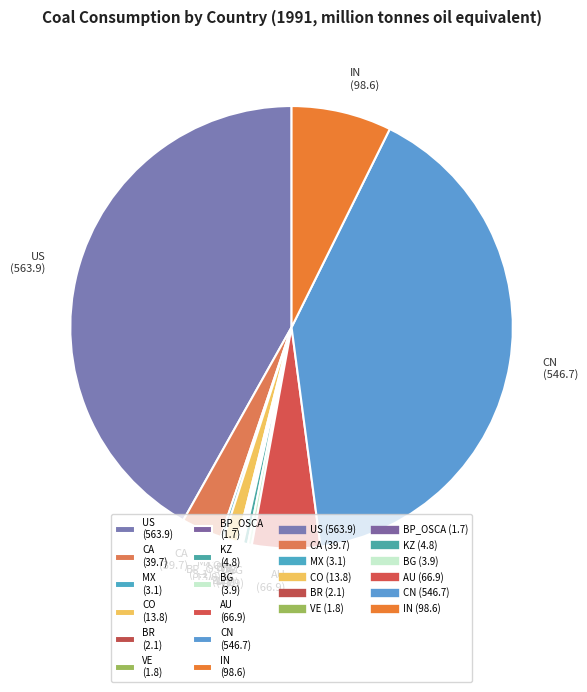

Does CN (546.7) represent more than half of the total?

No